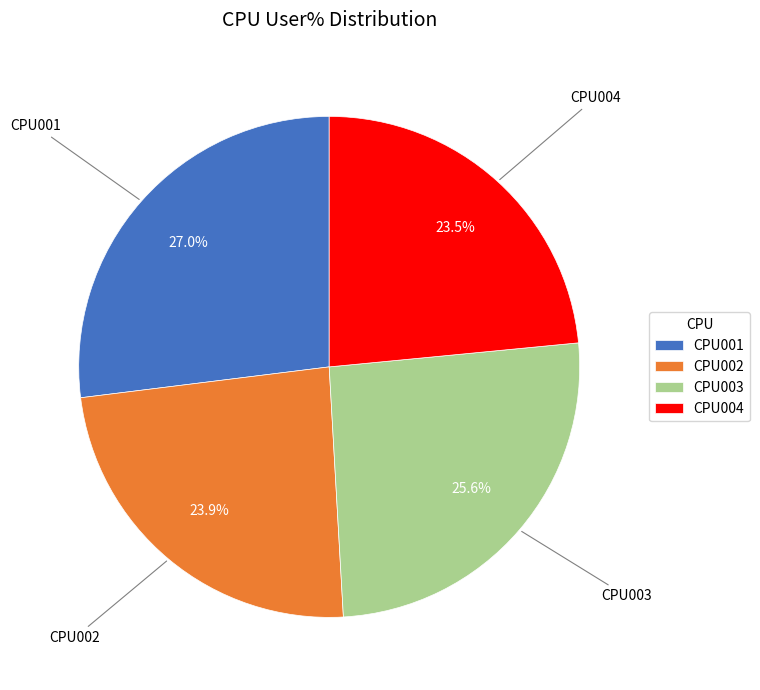

Is there any slice that represents more than half of the pie?

No